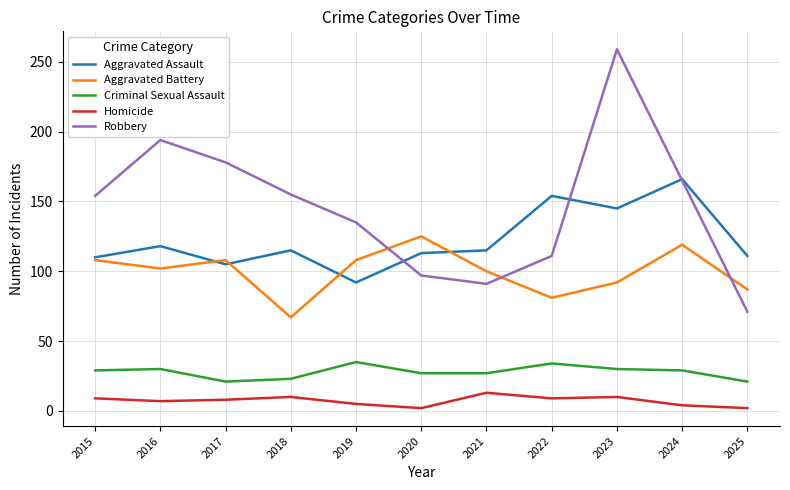

True or false: Homicide and Criminal Sexual Assault cross at least once.

False